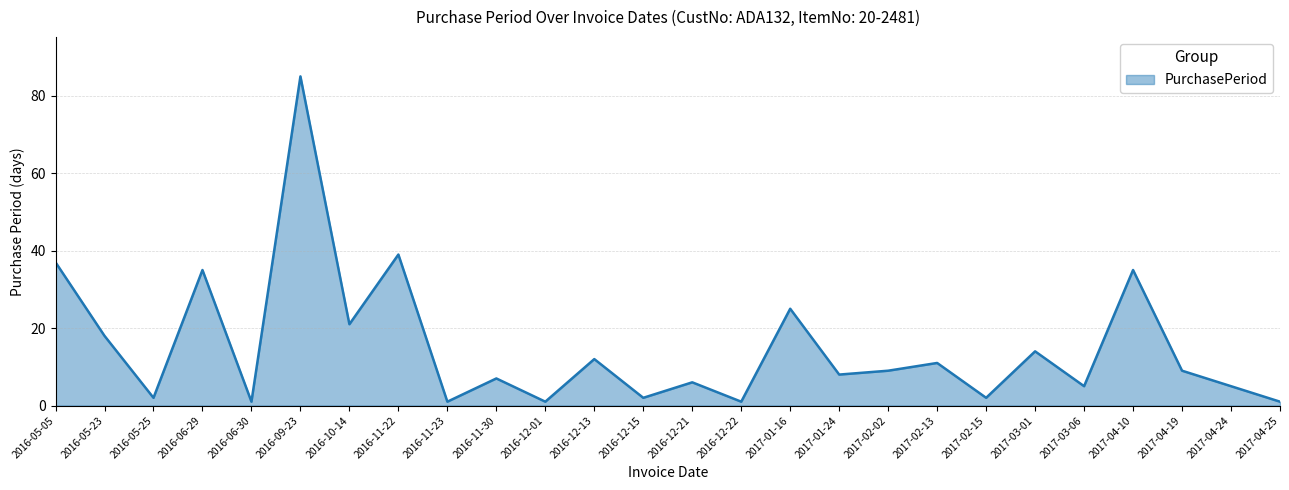

What is the maximum value shown in the chart?

85